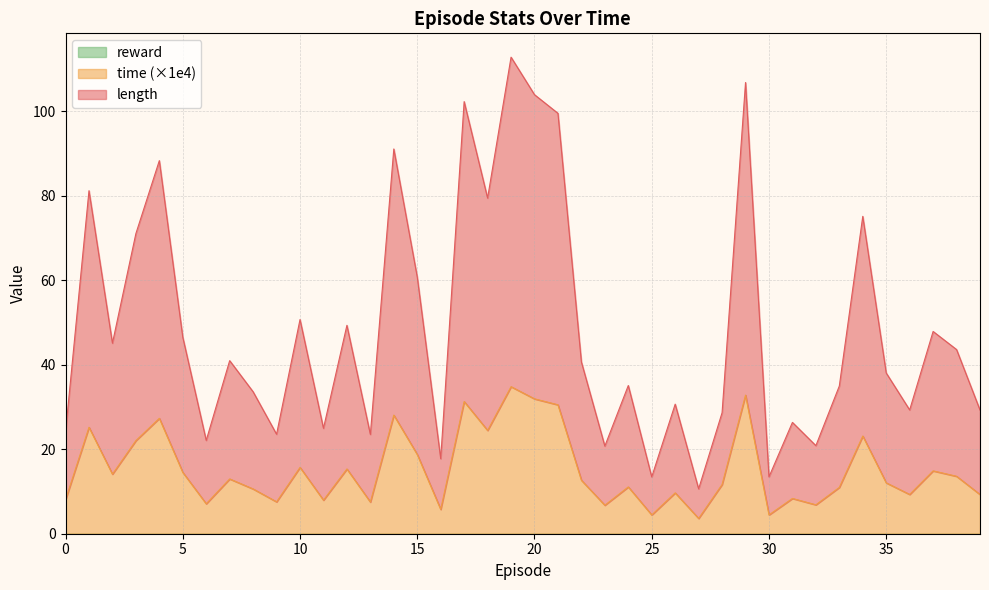

Is it true that time equals 31.9 at 20?

True